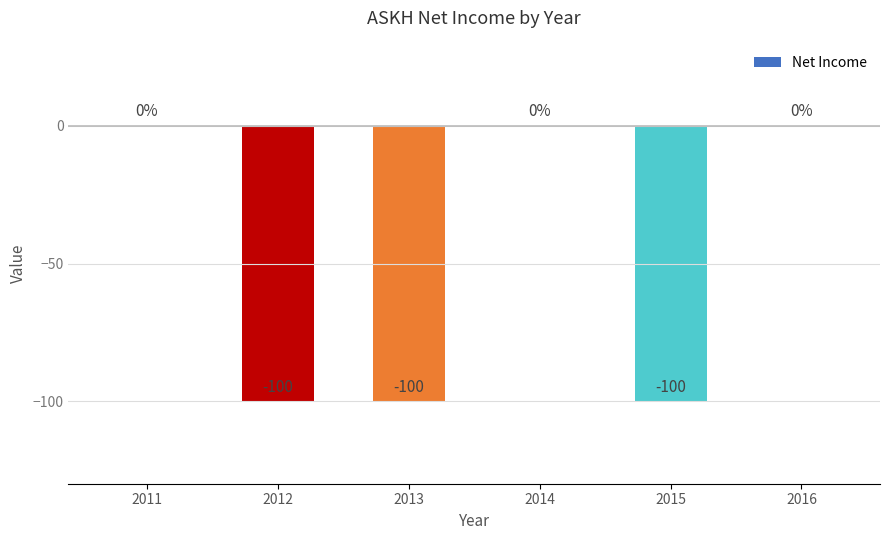

Is it true that the value at 2015 is -66?

False